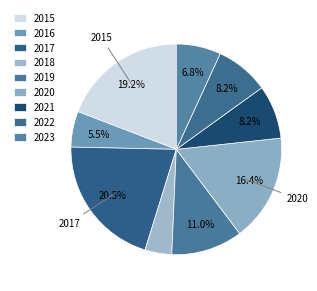

Which has a higher value, 2022 or 2017?

2017